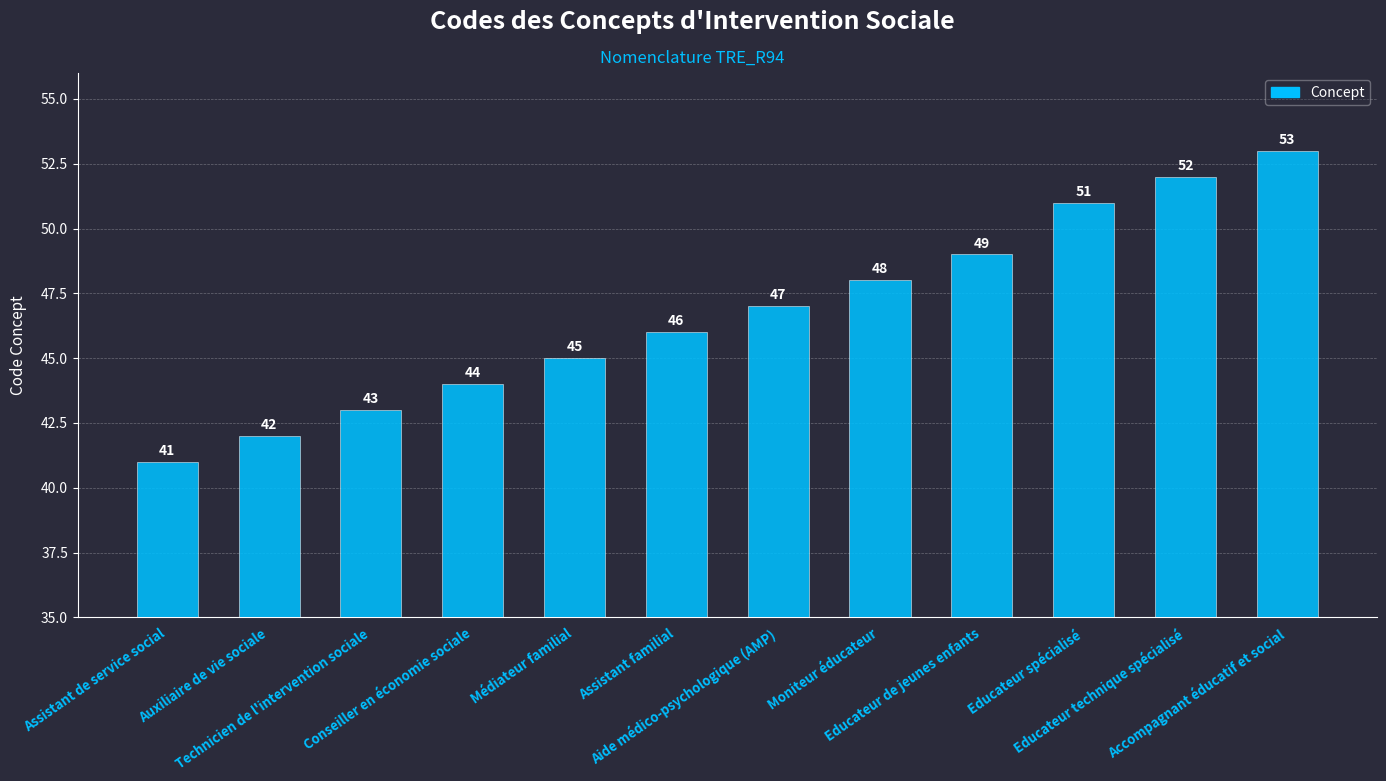

The value at Conseiller en économie sociale is 44. True or false?

True